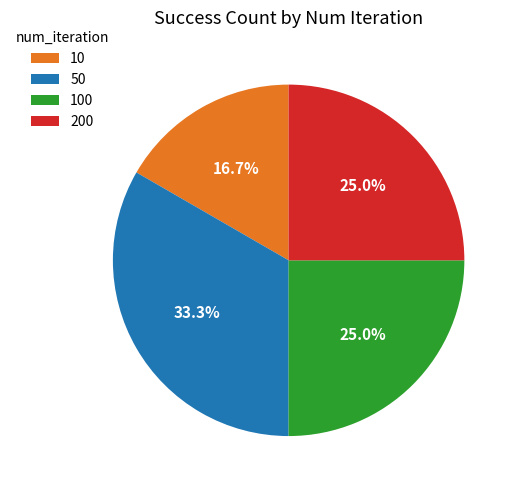

The 50 slice represents 33% of the pie. True or false?

True